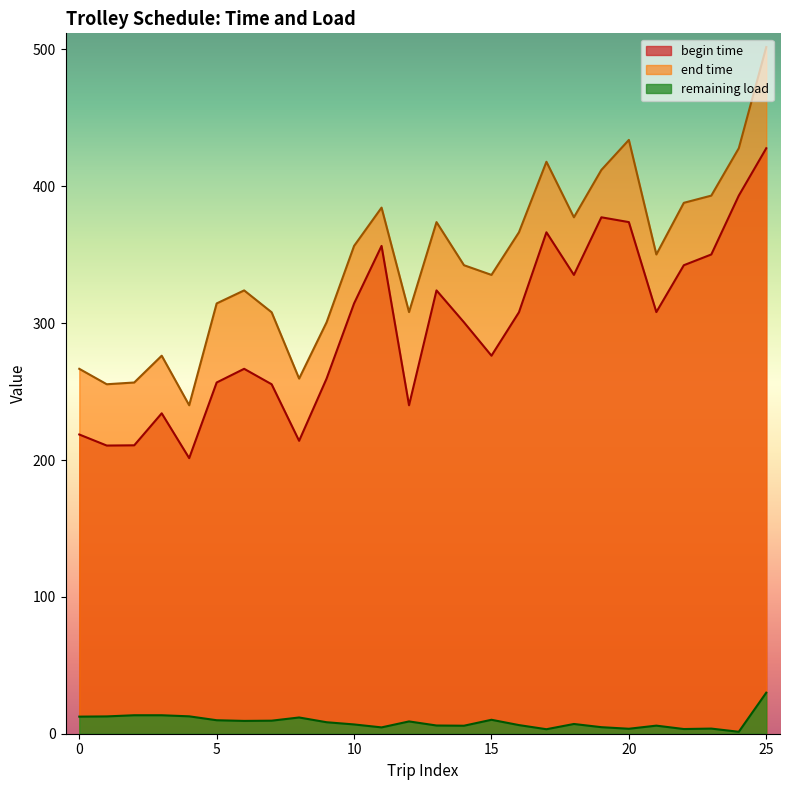

What is the average value of the begin time series?

297.0